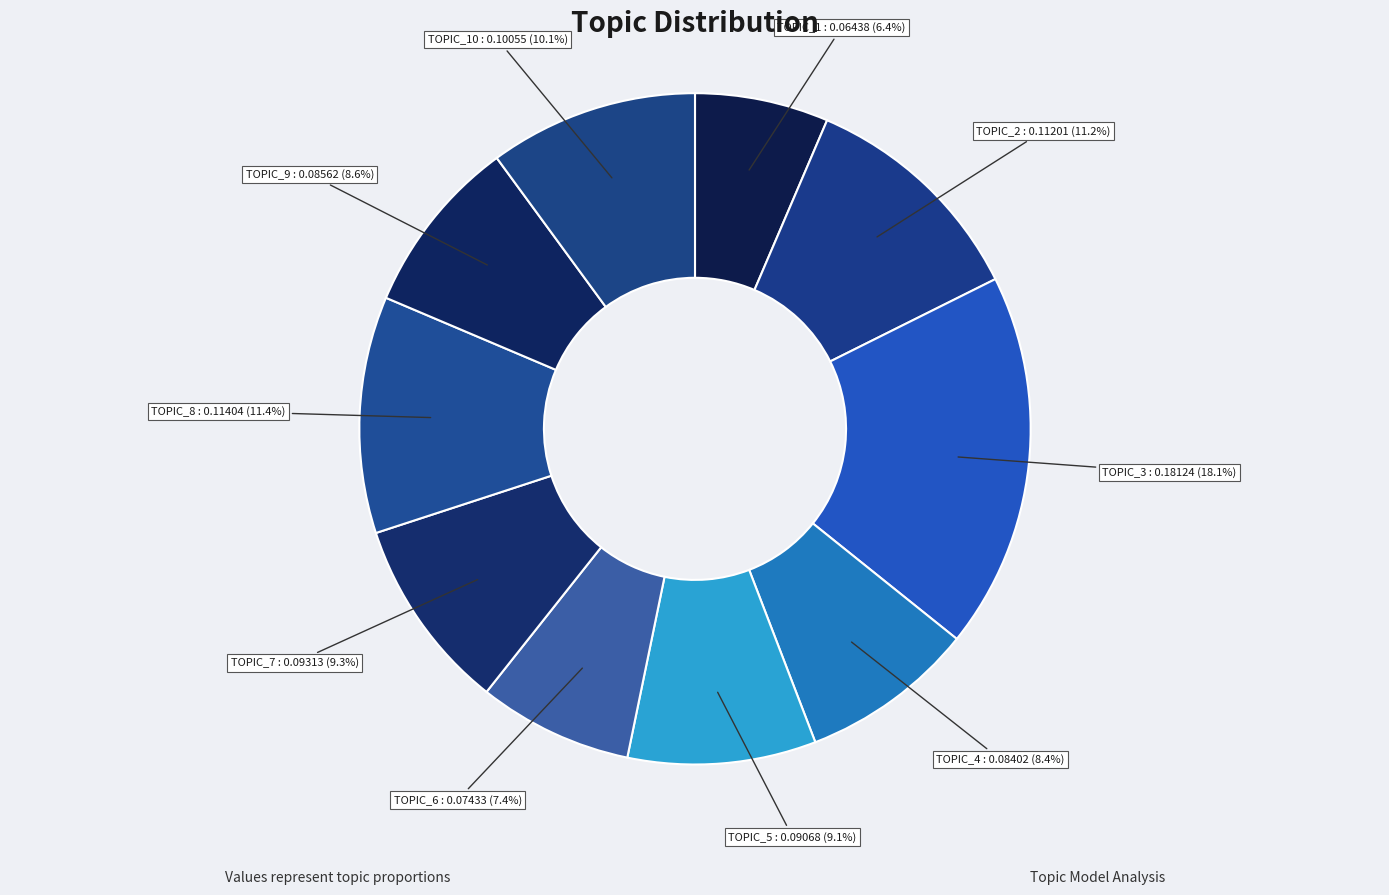

Combined, do TOPIC_10 and TOPIC_2 account for over 50%?

No